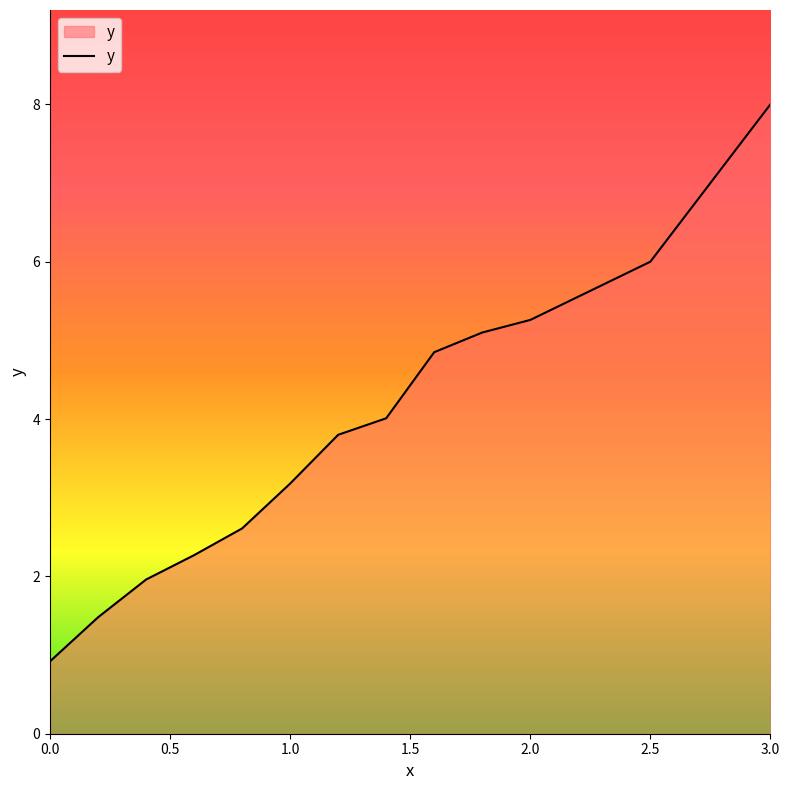

What is the greatest value displayed?

8.0